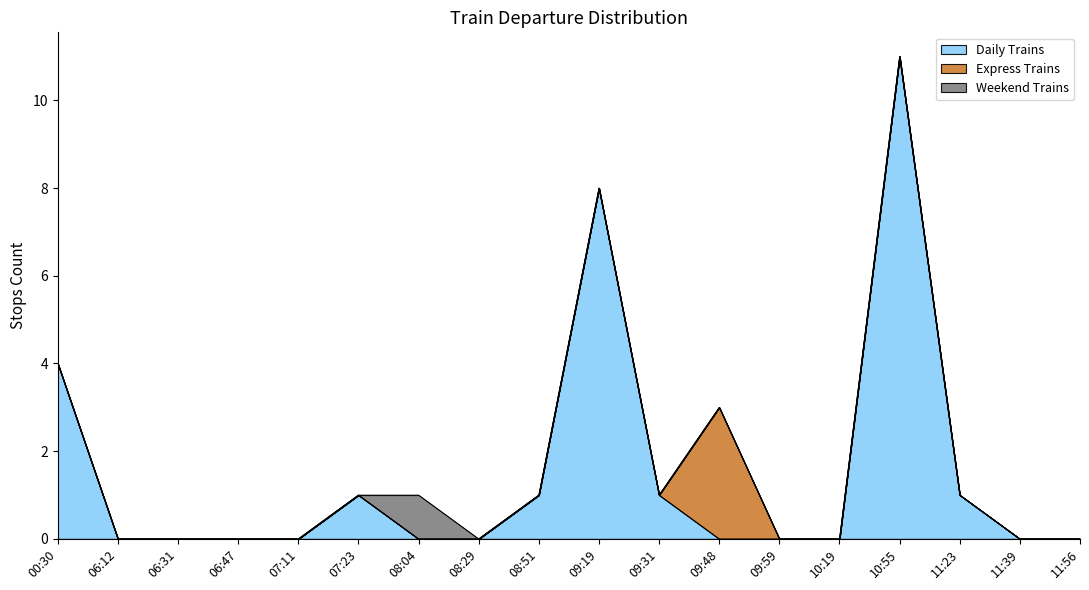

The Daily Trains series shows 8 at 06:31. True or false?

False